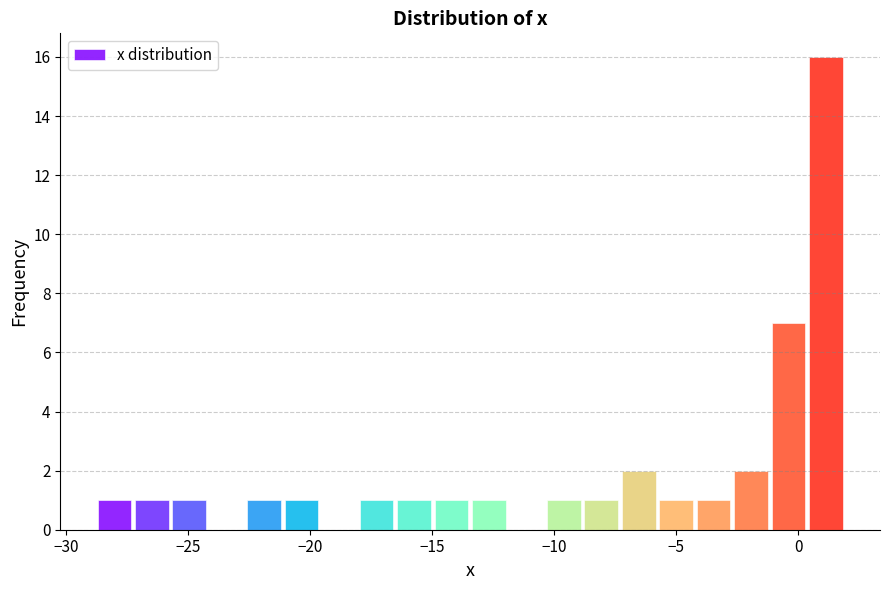

Around what value on the x-axis is the tallest bar? Give the approximate position of its centre, as read against the axis.

1.0